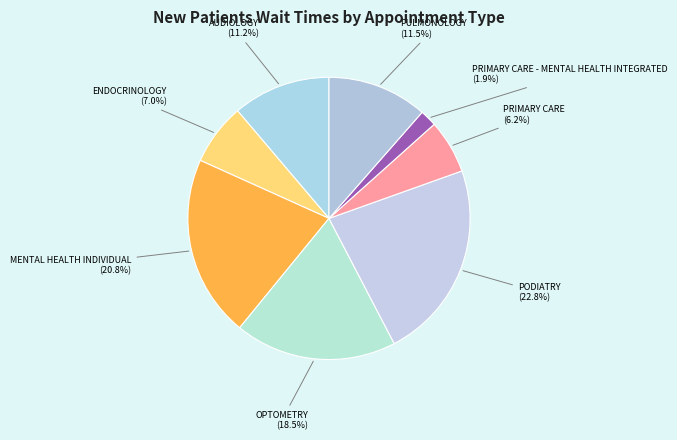

Is there a majority slice in this chart?

No